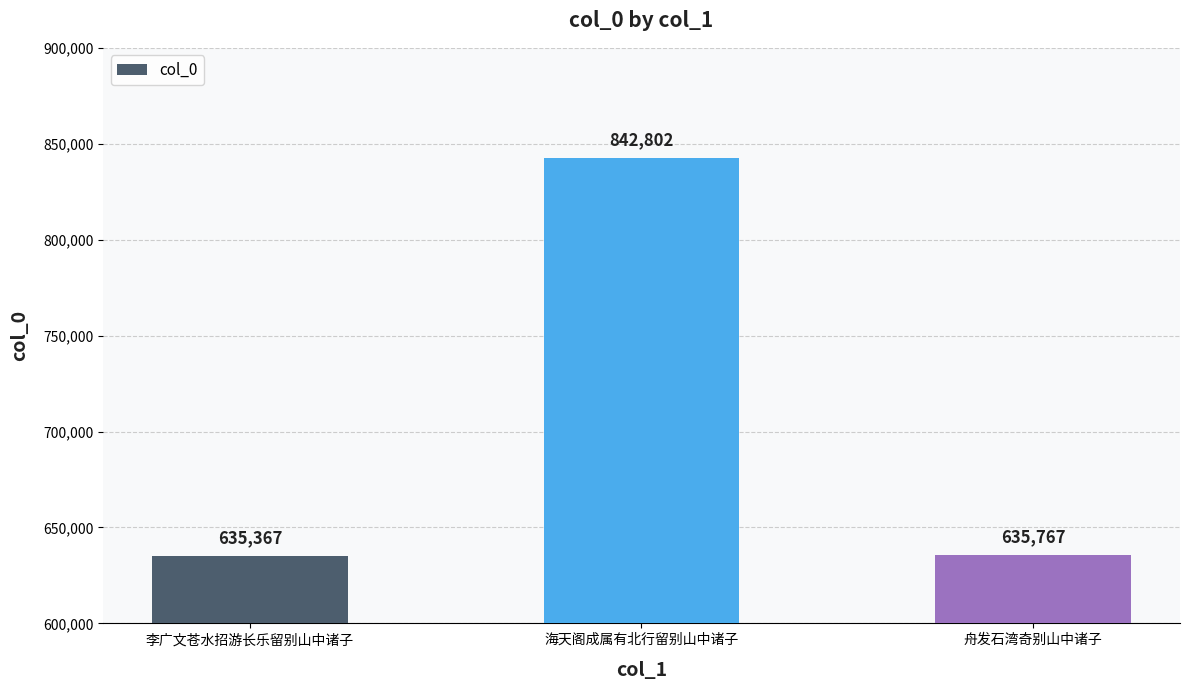

List the labels in order of value, smallest first.

李广文苍水招游长乐留别山中诸子, 舟发石湾奇别山中诸子, 海天阁成属有北行留别山中诸子